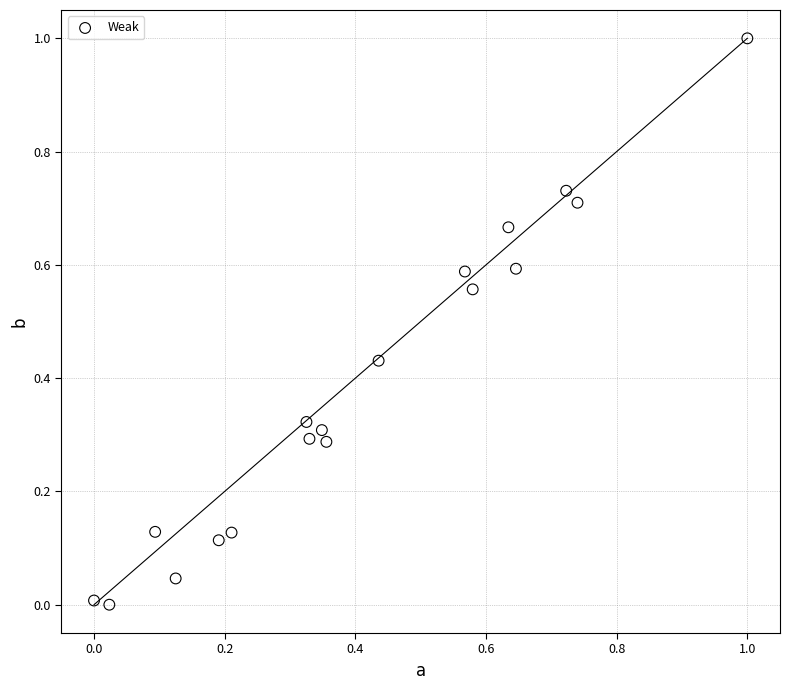

What is the range of Y values (max minus min)?

1.0